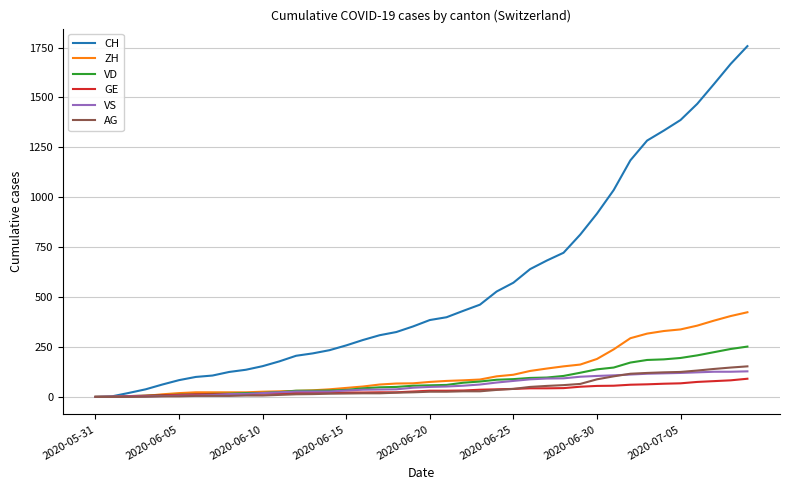

What is the maximum value for CH?

1757